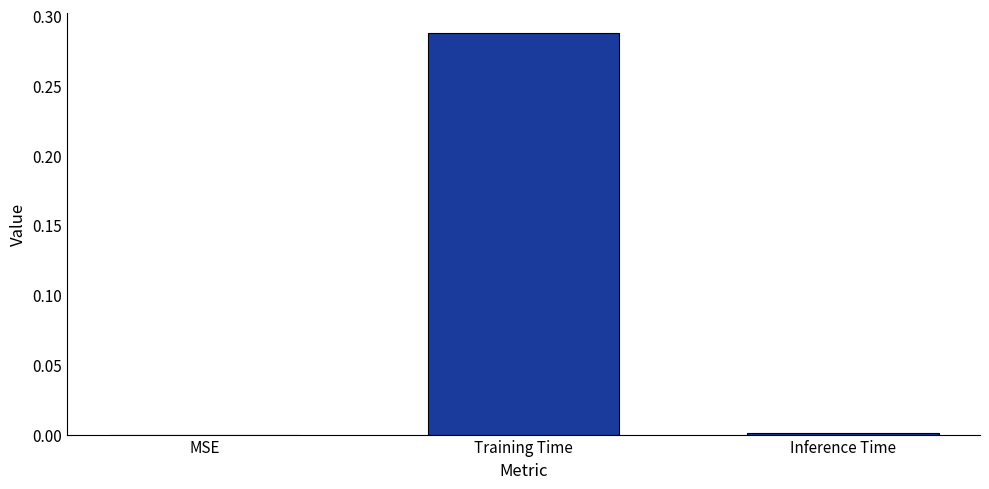

The value at MSE is 0.0. True or false?

True